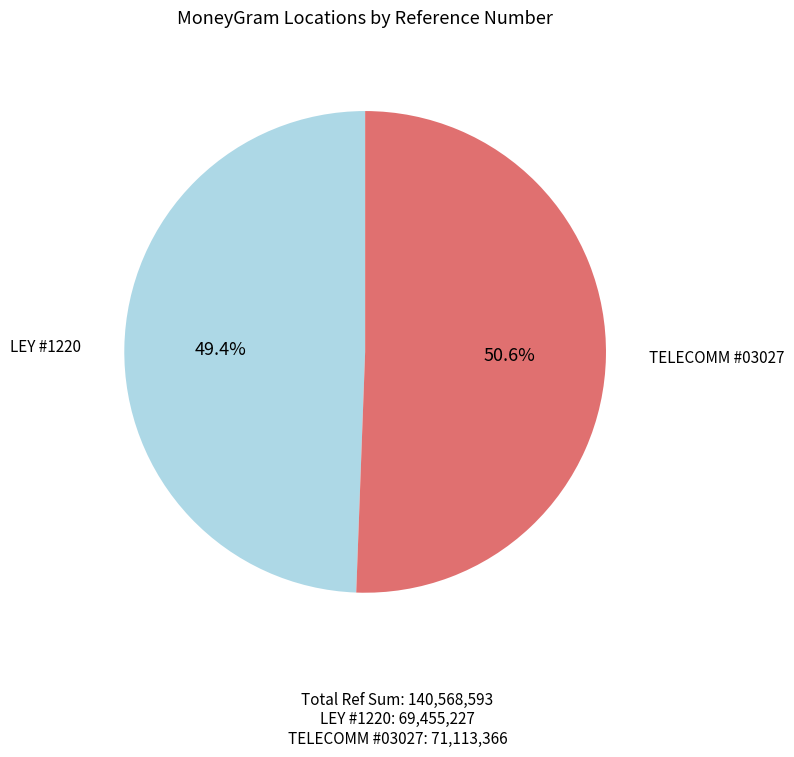

Does any single category account for the majority?

Yes